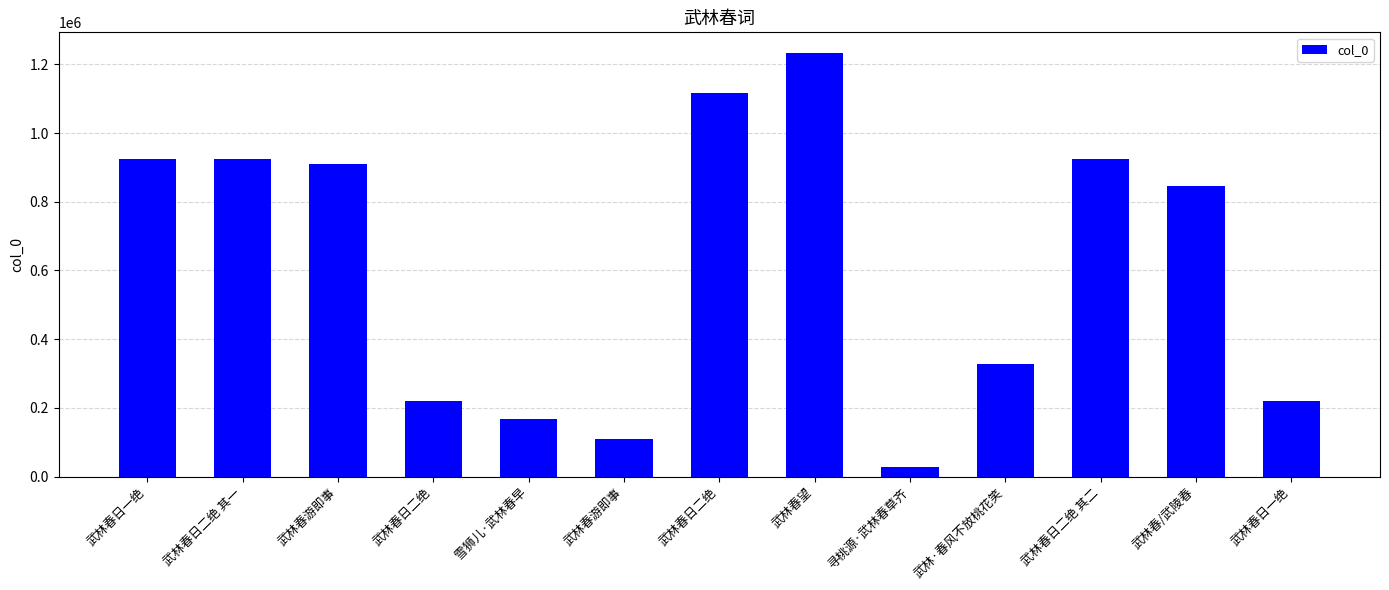

List the labels in order of value, smallest first.

寻桃源·武林春草齐, 武林春游即事, 雪狮儿·武林春早, 武林春日二绝, 武林春日一绝, 武林·春风不放桃花笑, 武林春/武陵春, 武林春游即事, 武林春日二绝 其二, 武林春日二绝 其一, 武林春日一绝, 武林春日二绝, 武林春望